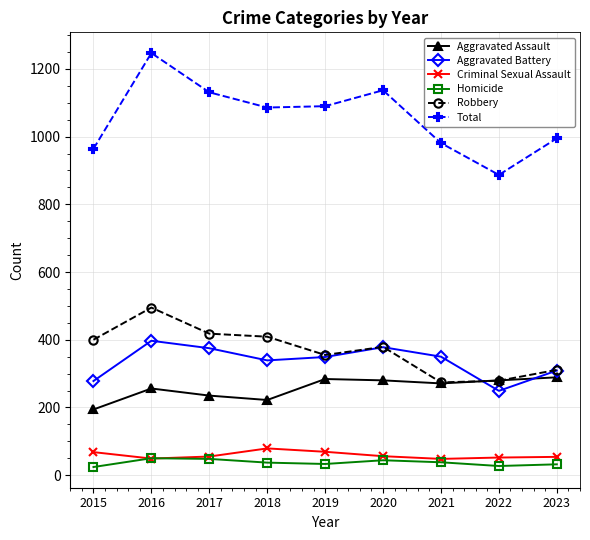

What is the highest value of the Aggravated Assault series?

289